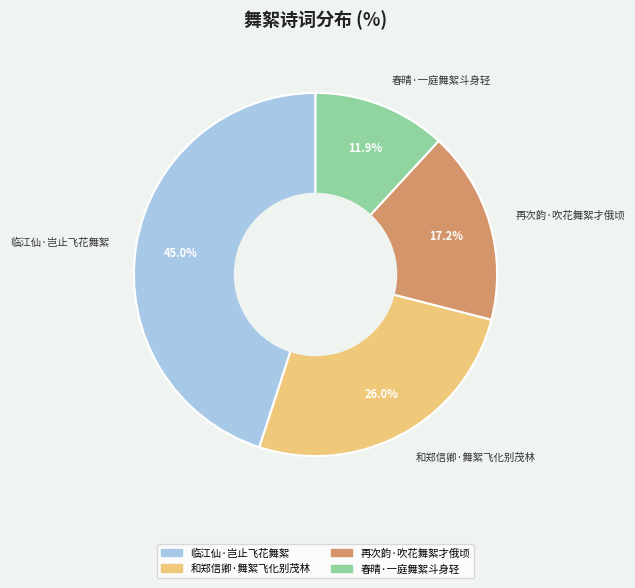

What is the largest slice in the pie chart?

临江仙·岂止飞花舞絮